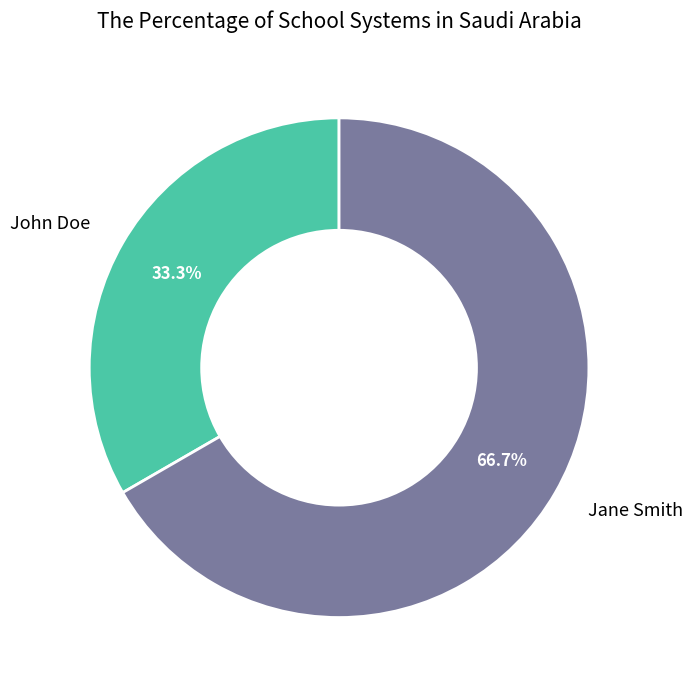

Is there a majority slice in this chart?

Yes